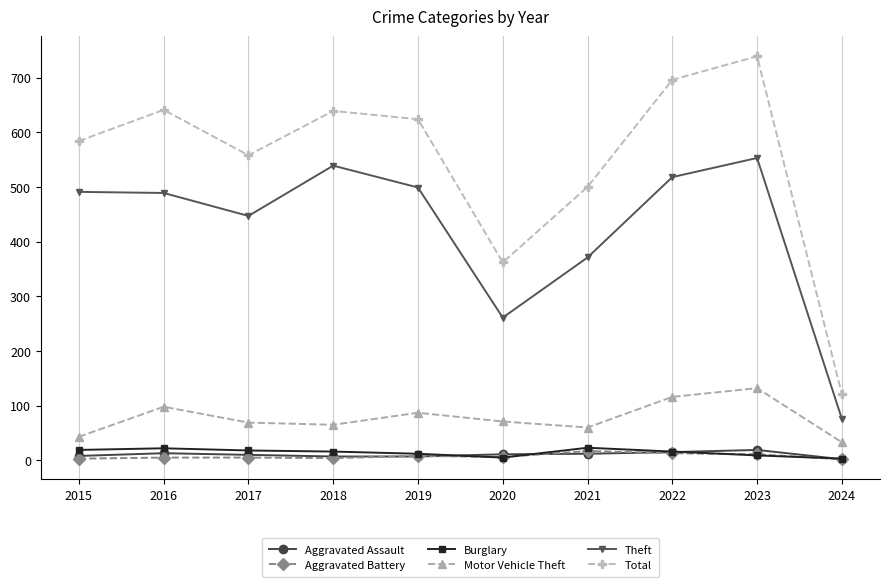

What is the difference between the maximum and minimum values in the Aggravated Battery series?

15